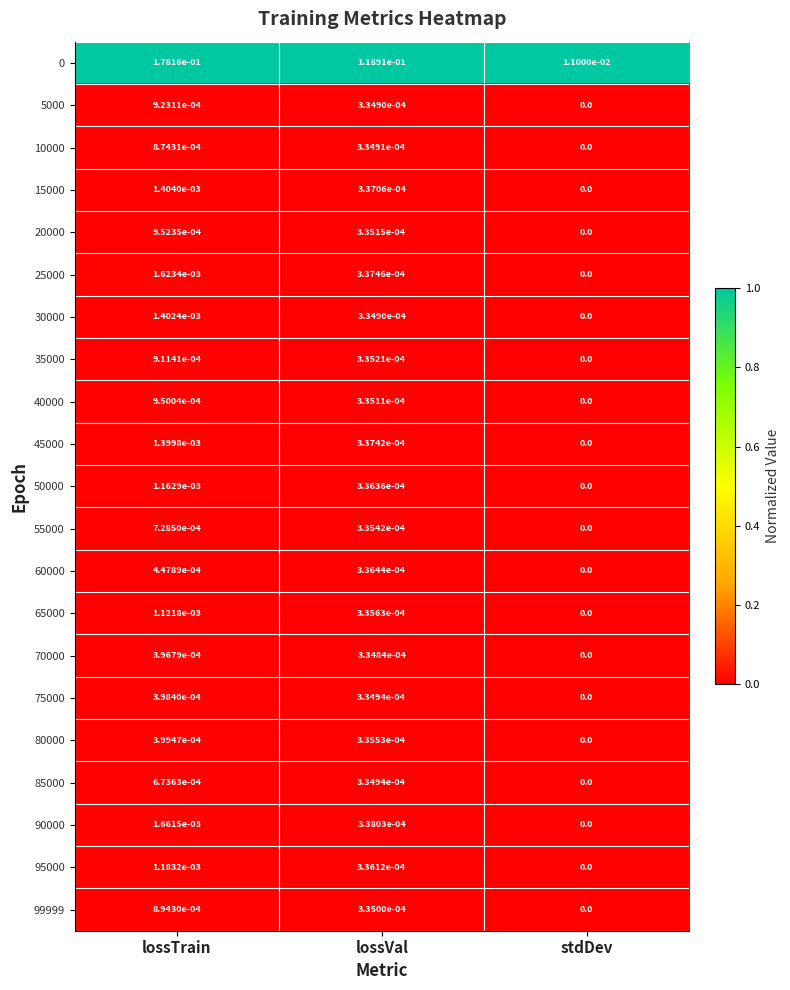

Is it true that 30000 equals 0.0 at lossVal?

True